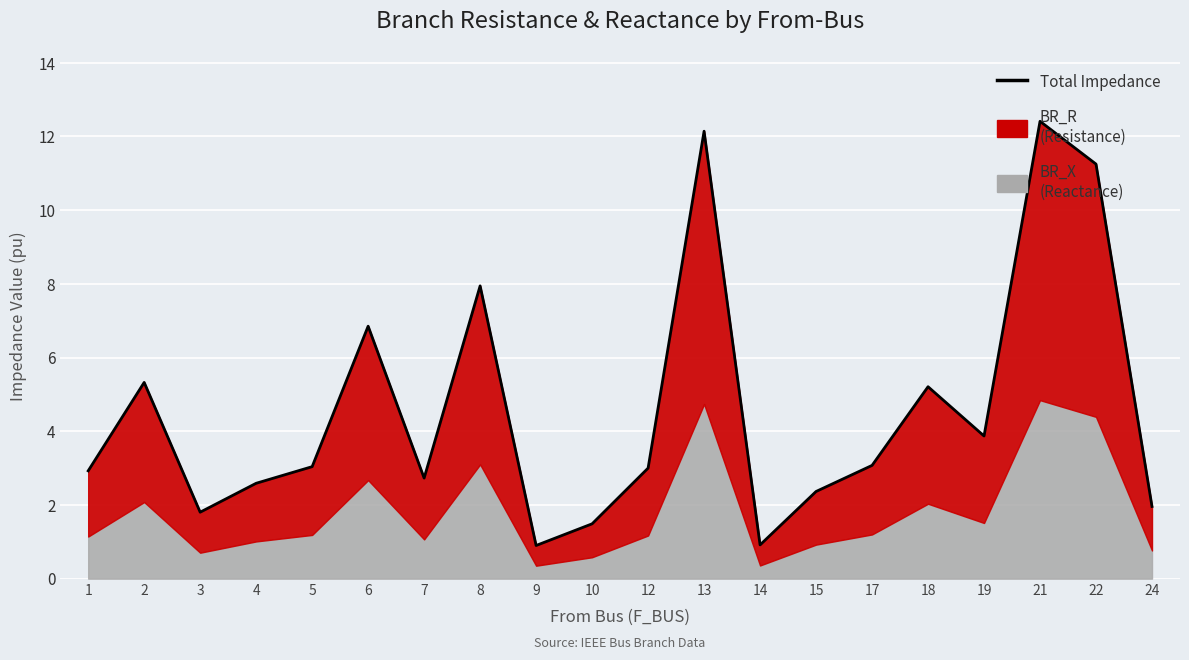

What is the maximum value shown in the chart?

12.4